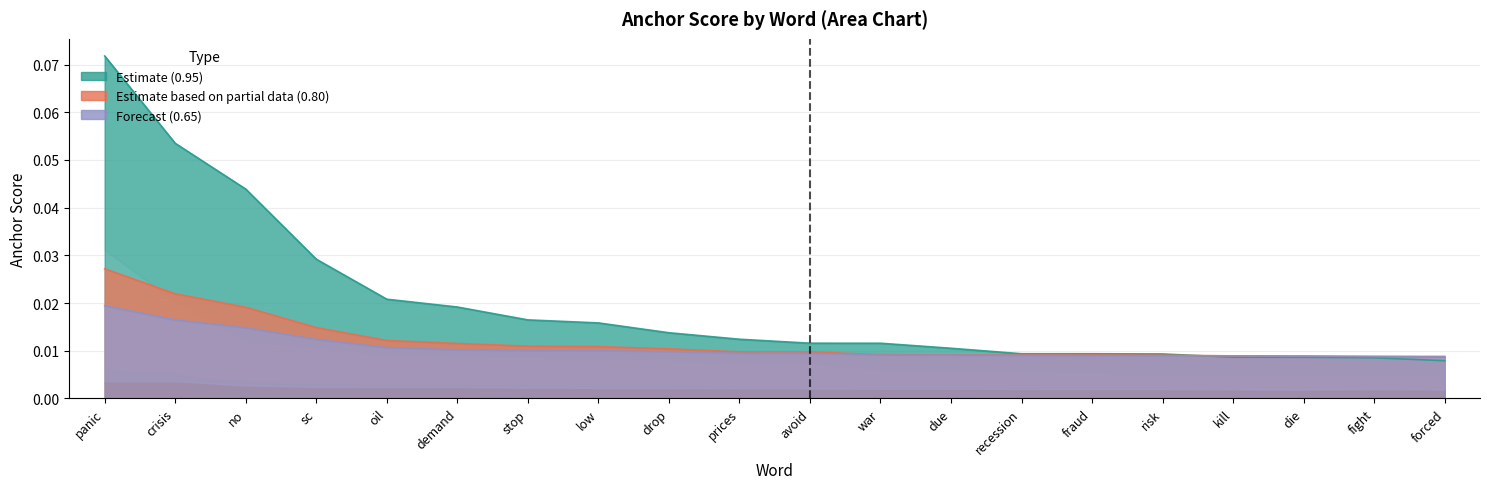

List the series in order of their peak value, highest first.

0.95-negative anchor, 0.8-negative anchor, 0.65-negative anchor